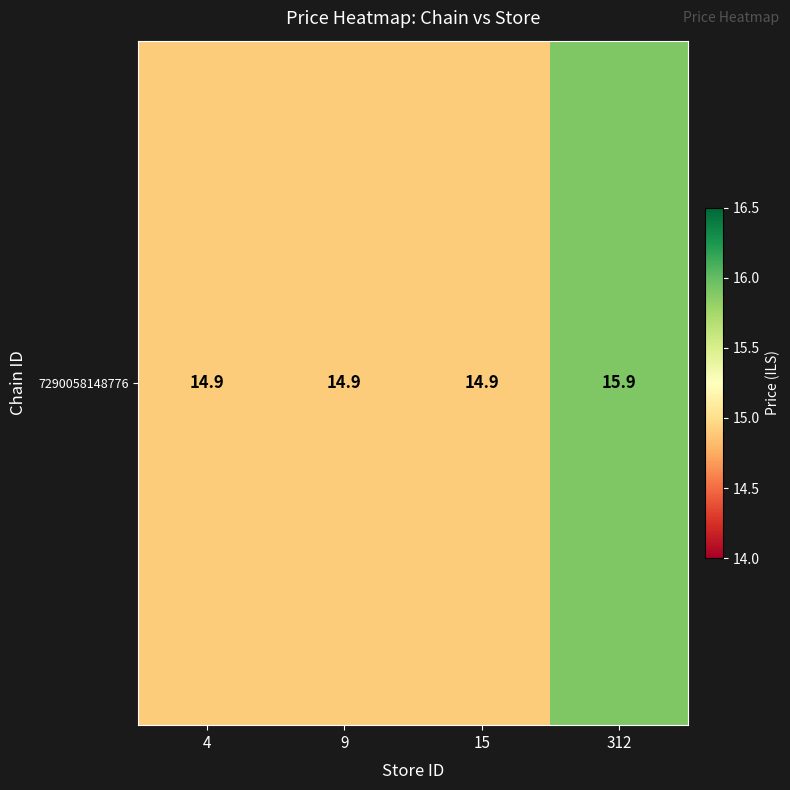

Reading left to right, transcribe all the data shown in this chart.

14.9	14.9	14.9	15.9